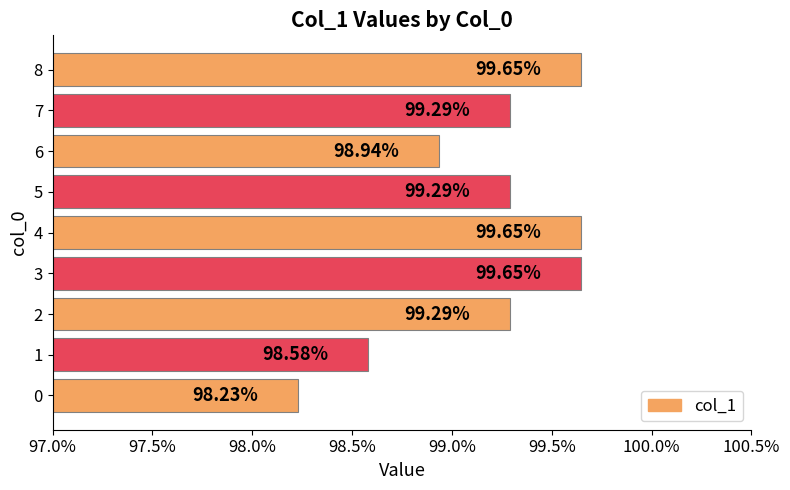

Does the chart contain any negative values?

No